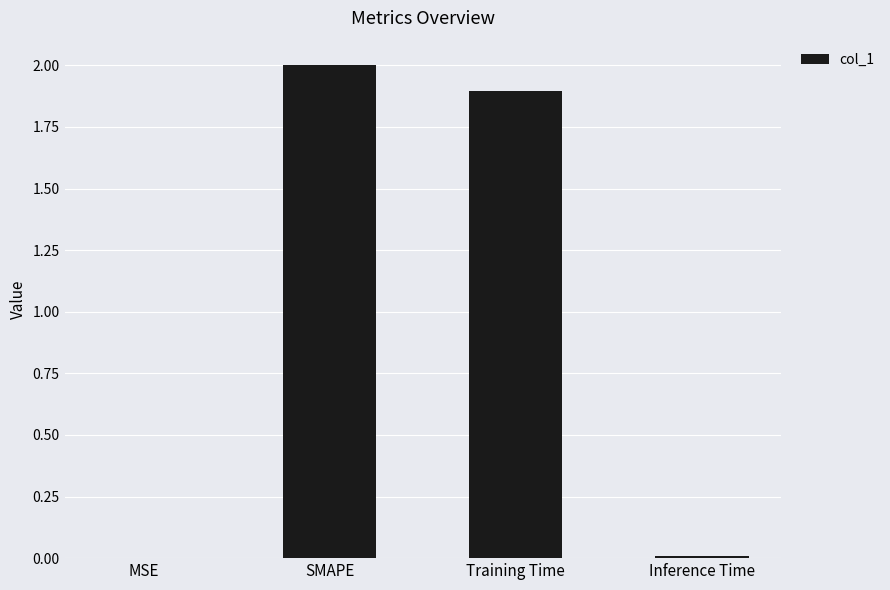

Which has a higher value, Training Time or SMAPE?

SMAPE